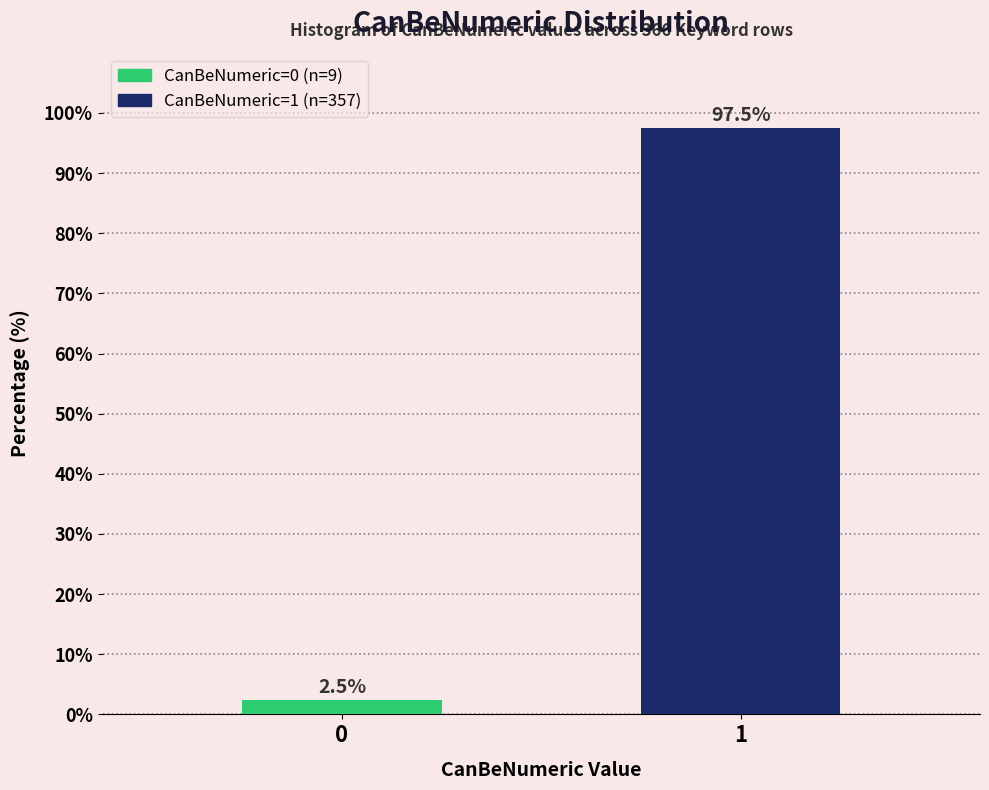

Reading right to left, list all the values displayed in this chart.

97.5	2.5